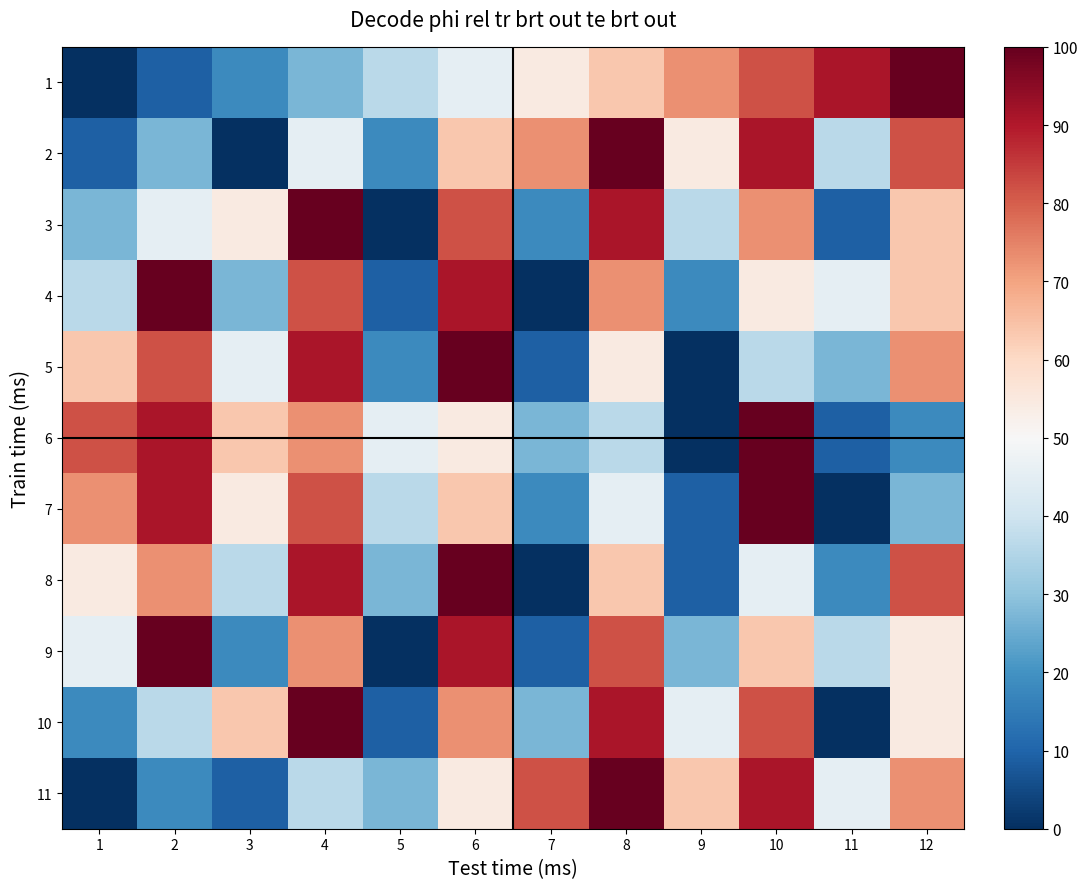

How many data points does each series have?

12